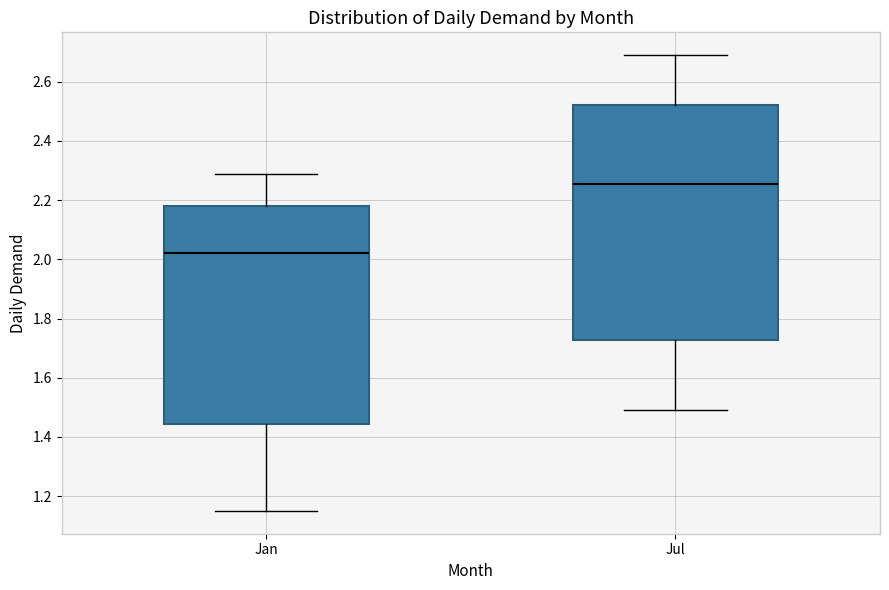

Reading left to right, read every box against the y-axis: the position of its median line, the range the box covers, and the ends of its whiskers. The values are not printed on the chart, so give them approximately, as read against the axis.

Jan: median 2.02, box 1.44 to 2.18, whiskers 1.16 to 2.30
Jul: median 2.26, box 1.72 to 2.52, whiskers 1.50 to 2.70